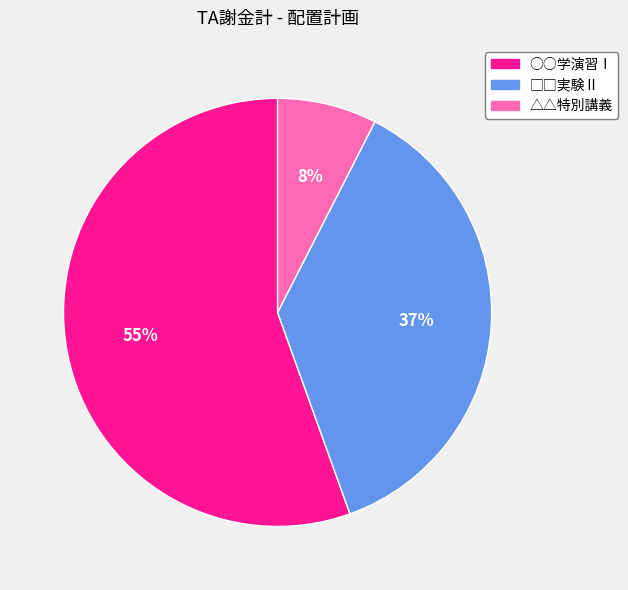

Combined, do ○○学演習Ⅰ and △△特別講義 account for over 50%?

Yes